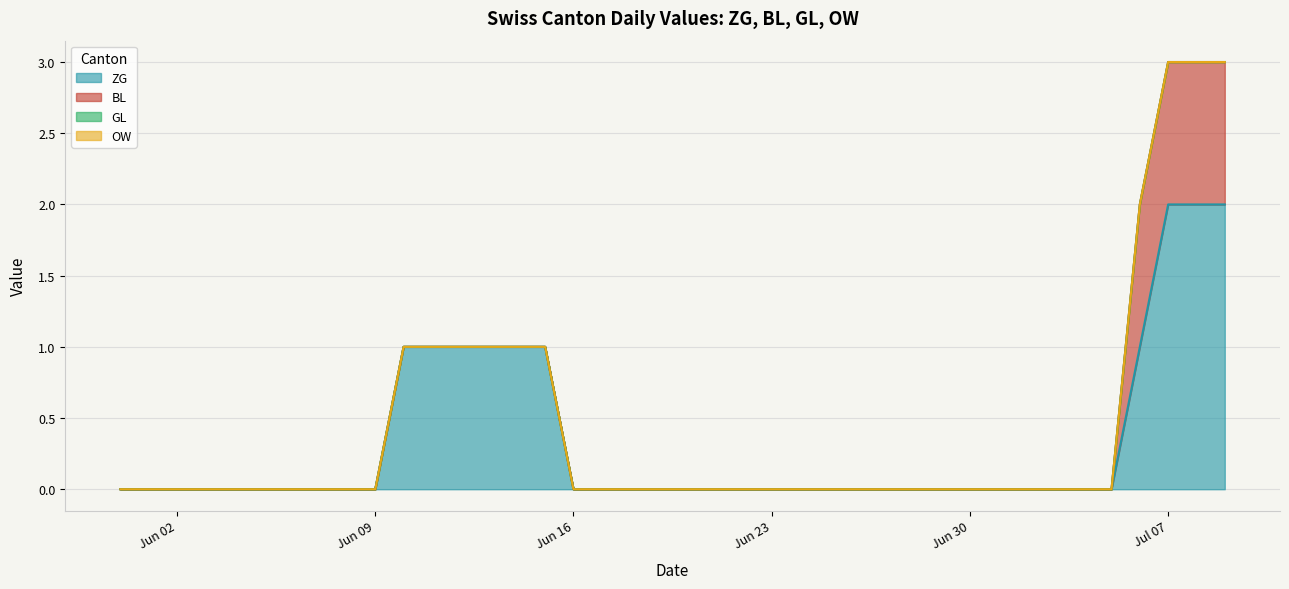

How many data points does each series have?

40